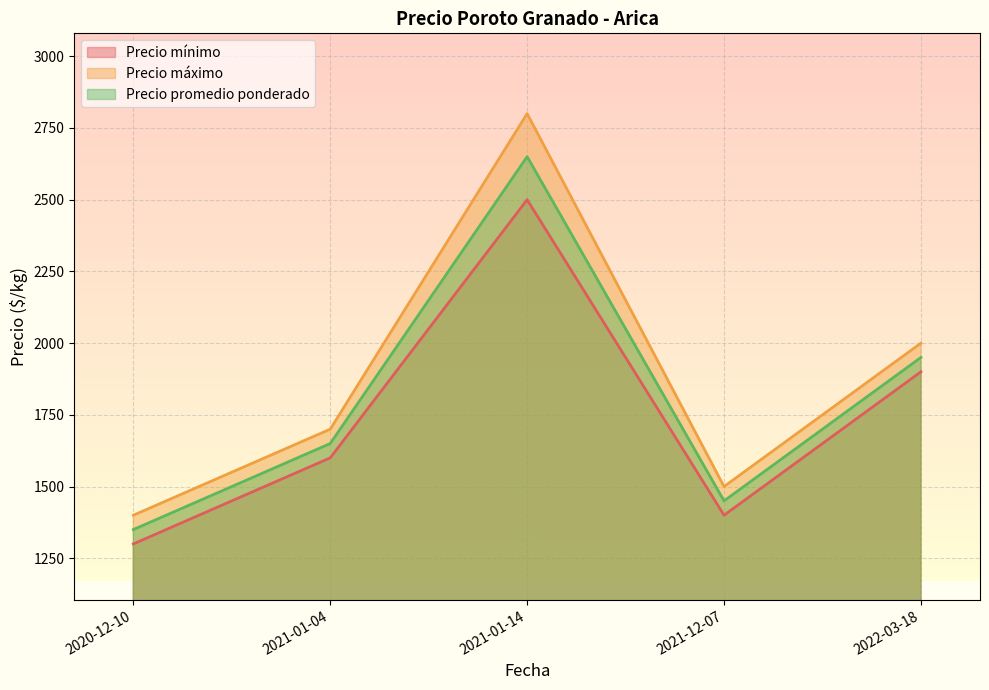

True or false: Precio promedio ponderado and Precio máximo cross at least once.

False